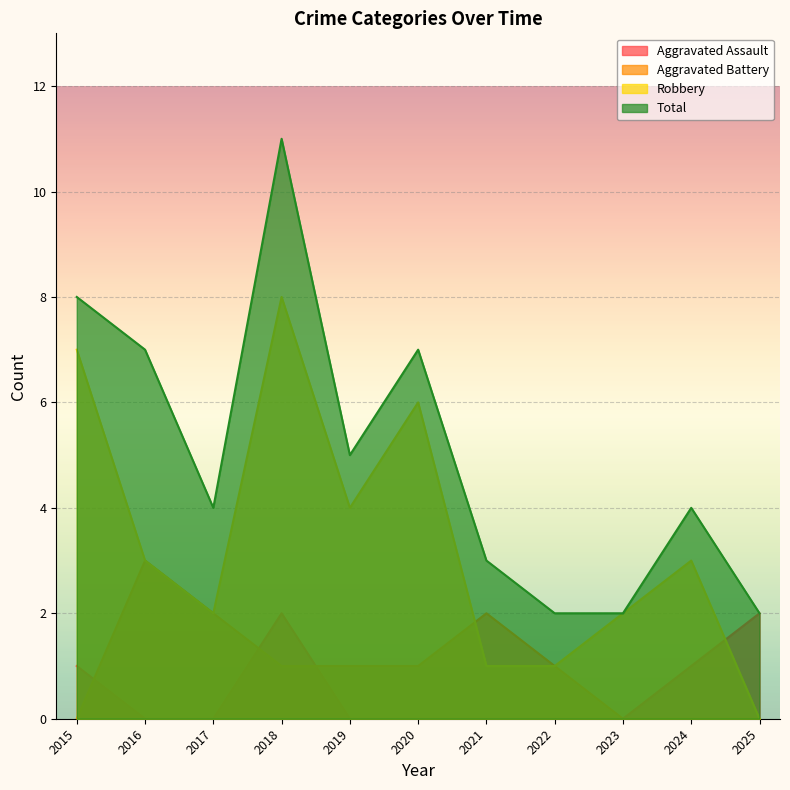

At which category does the chart reach its peak across all series?

2018